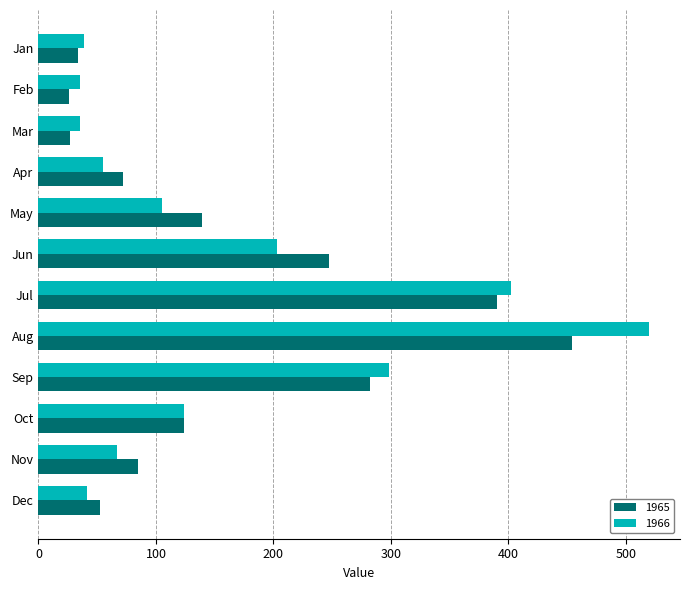

At how many categories does at least one series exceed 242?

4